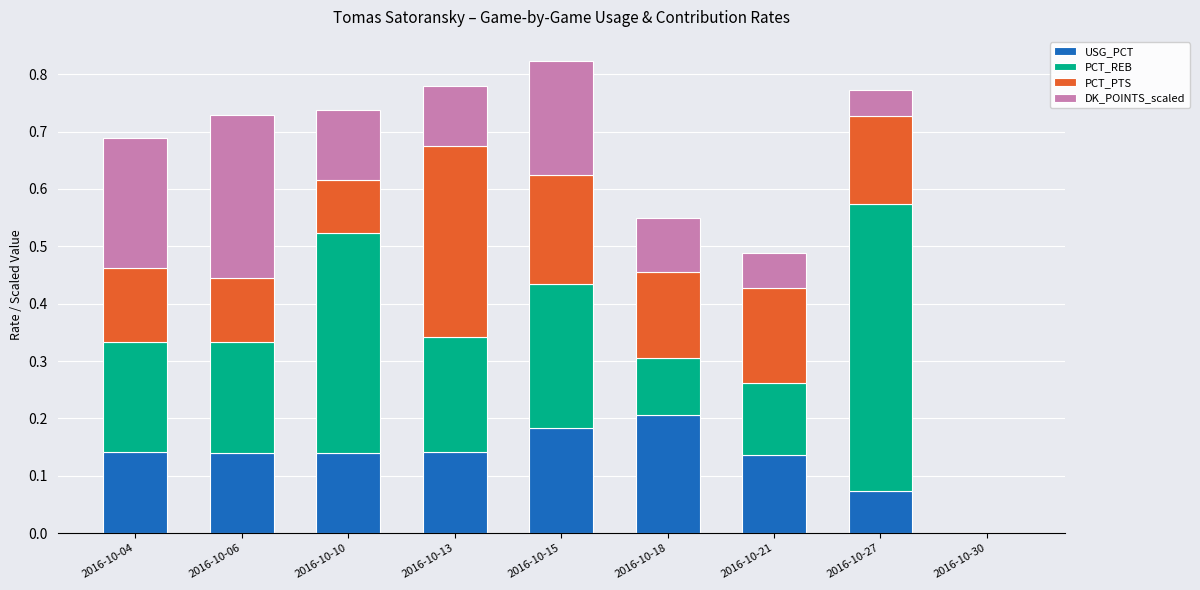

What is the total value across all series at 2016-10-06?

0.7